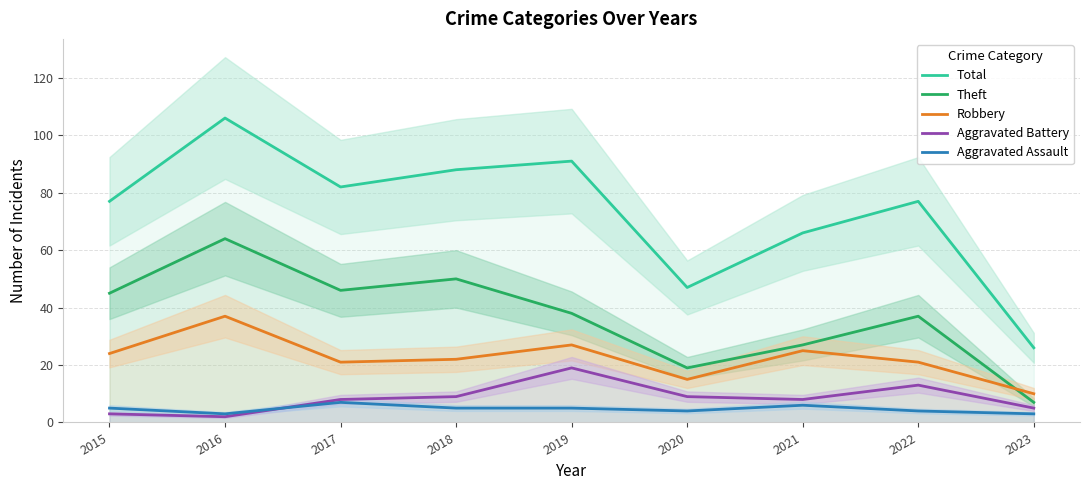

True or false: Total and Robbery cross at least once.

False